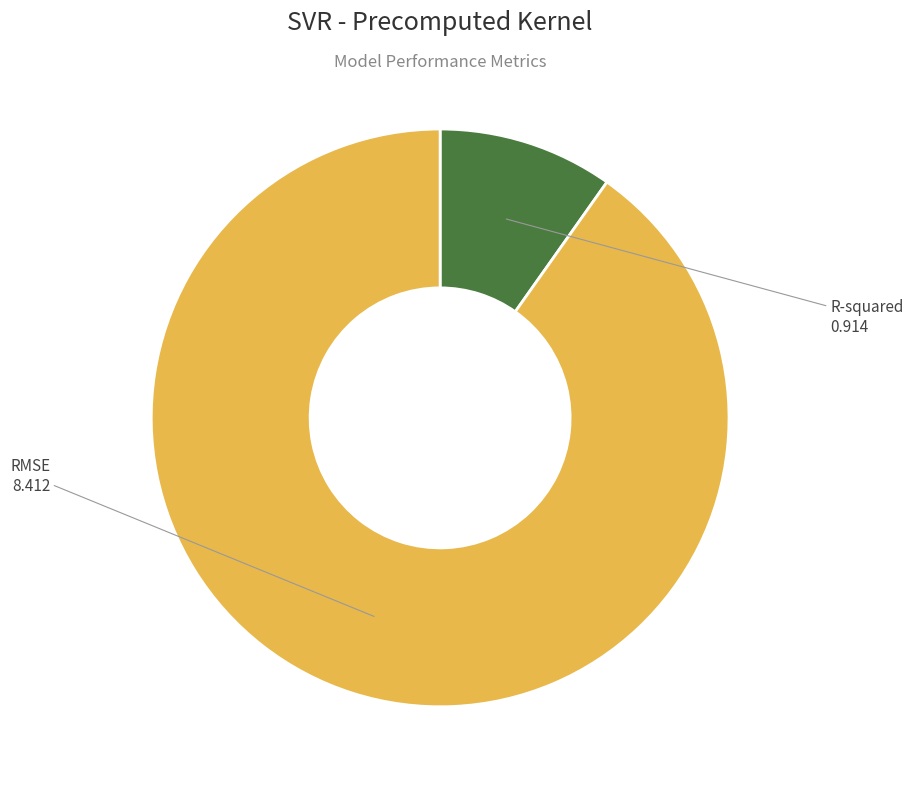

How many slices are in this pie chart?

2